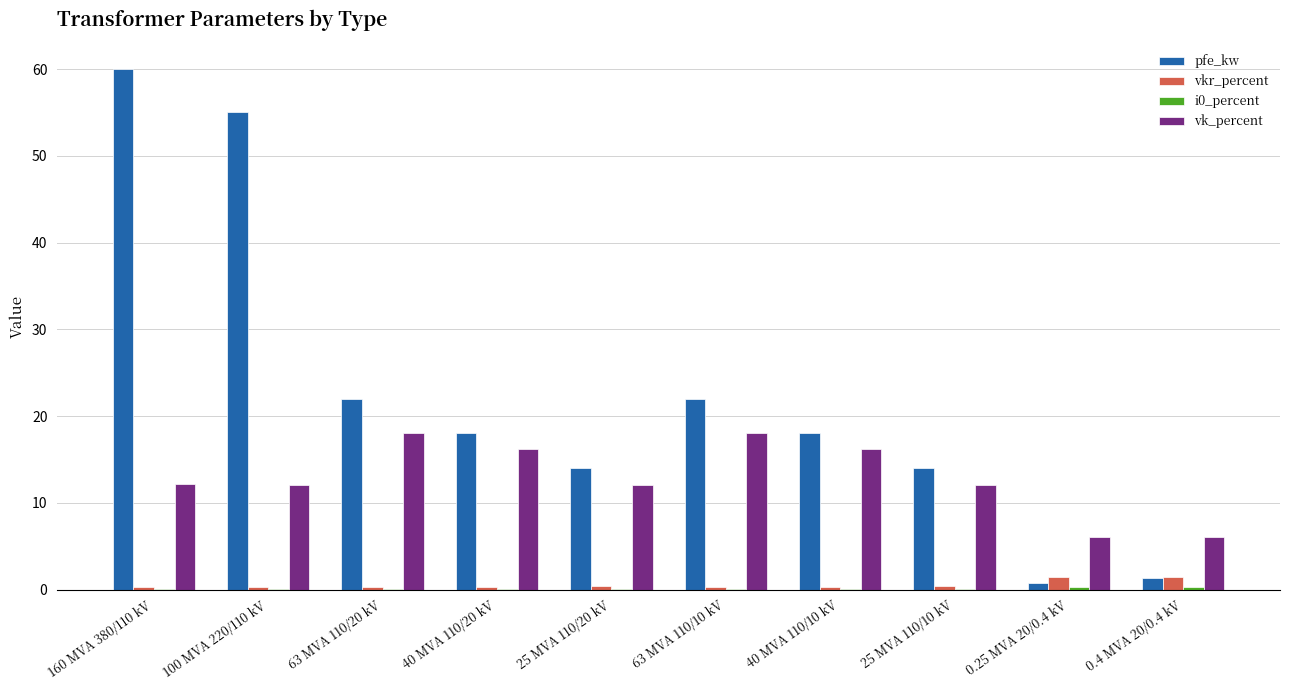

What is the approximate value of vkr_percent at 0.4 MVA 20/0.4 kV?

1.4